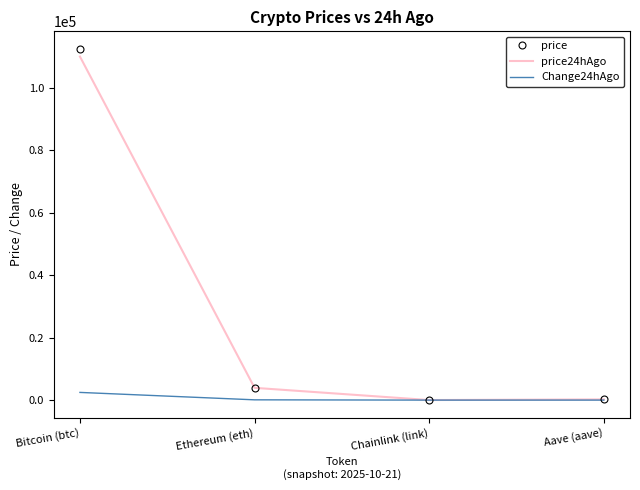

What are all the series names shown in the legend?

price, price24hAgo, Change24hAgo